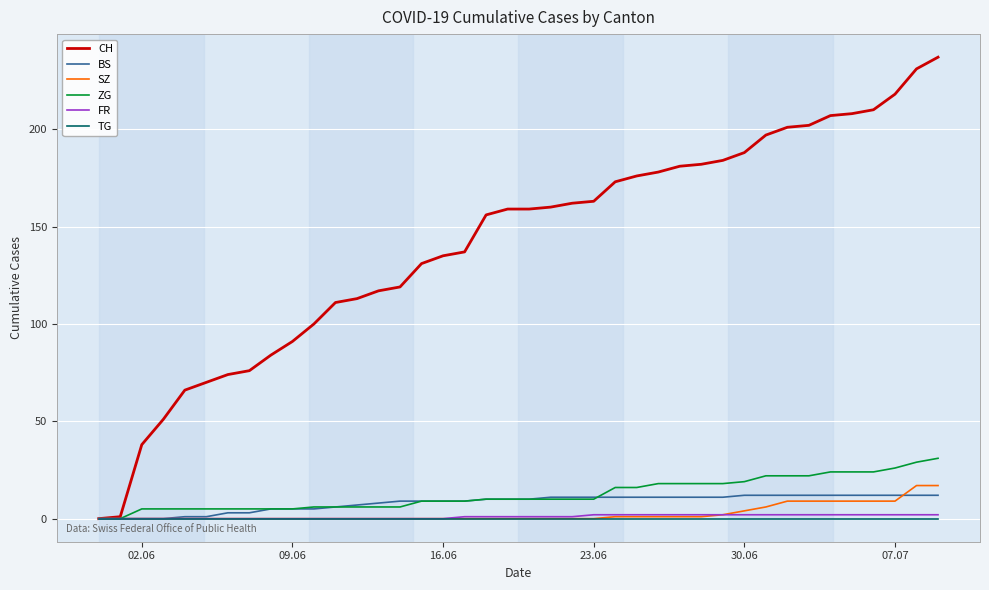

What is the greatest value displayed?

237